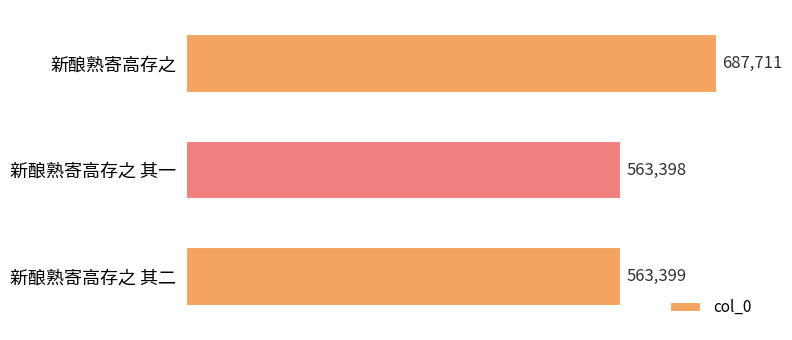

How many data points are less than 563399?

1